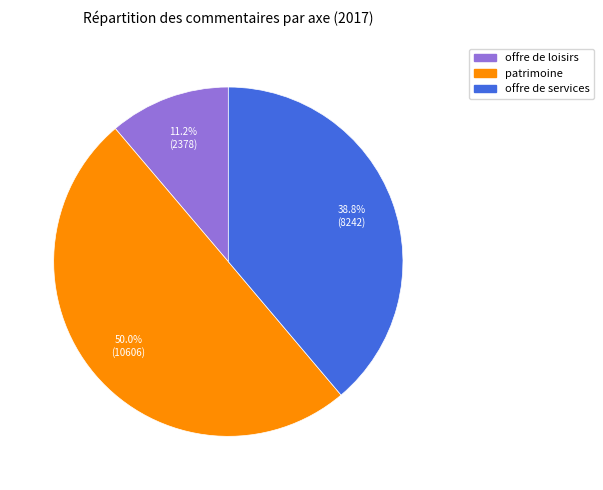

Combined, what portion of the pie is offre de services and patrimoine?

88.8%